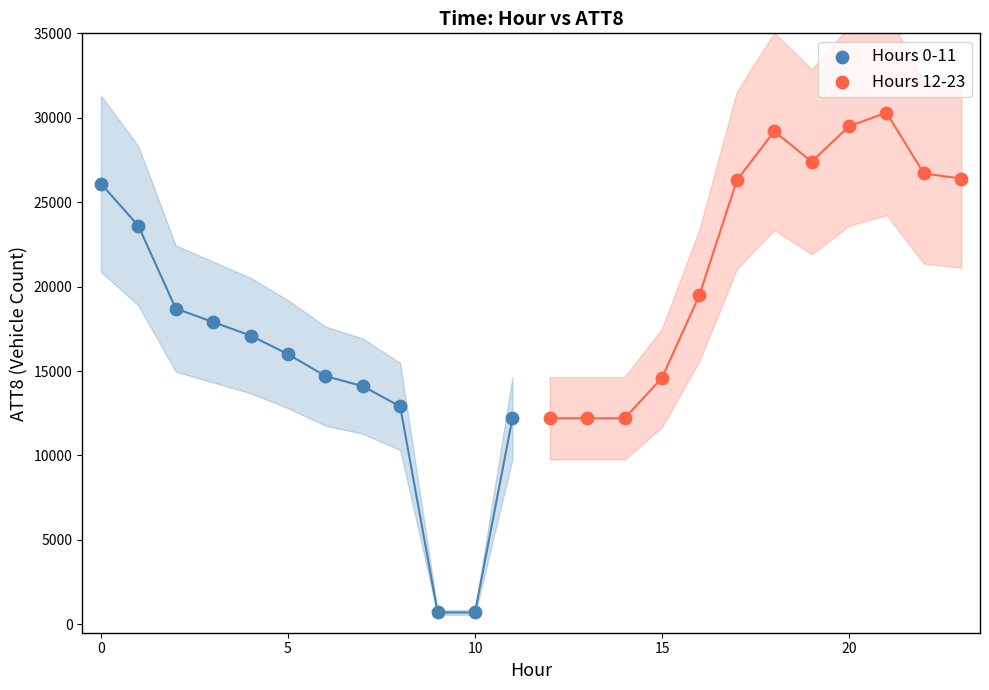

Which series reaches the minimum Y coordinate?

Hours 0-11